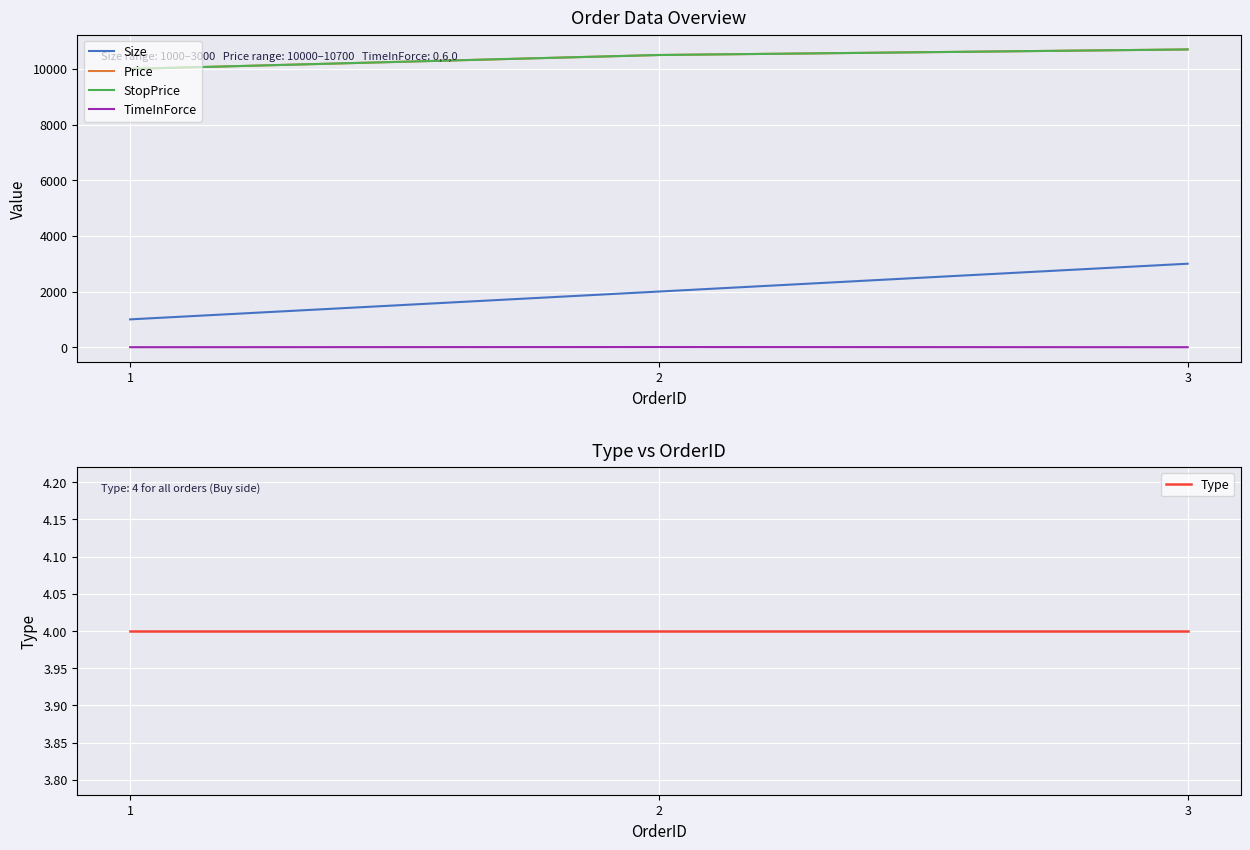

What is the difference between the maximum and minimum values in the StopPrice series?

700